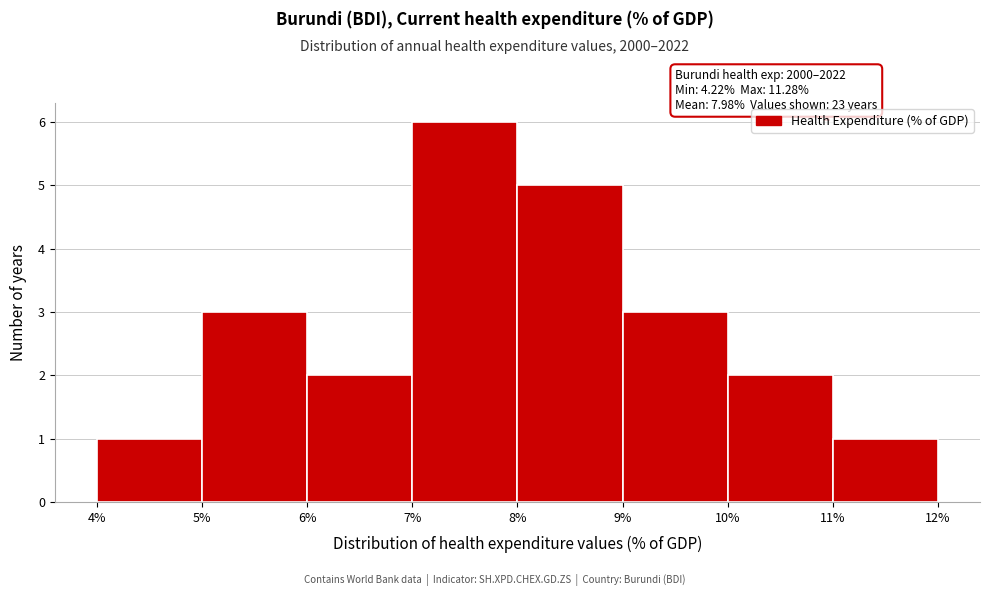

Which range on the x-axis has the tallest bar?

7% to 8%